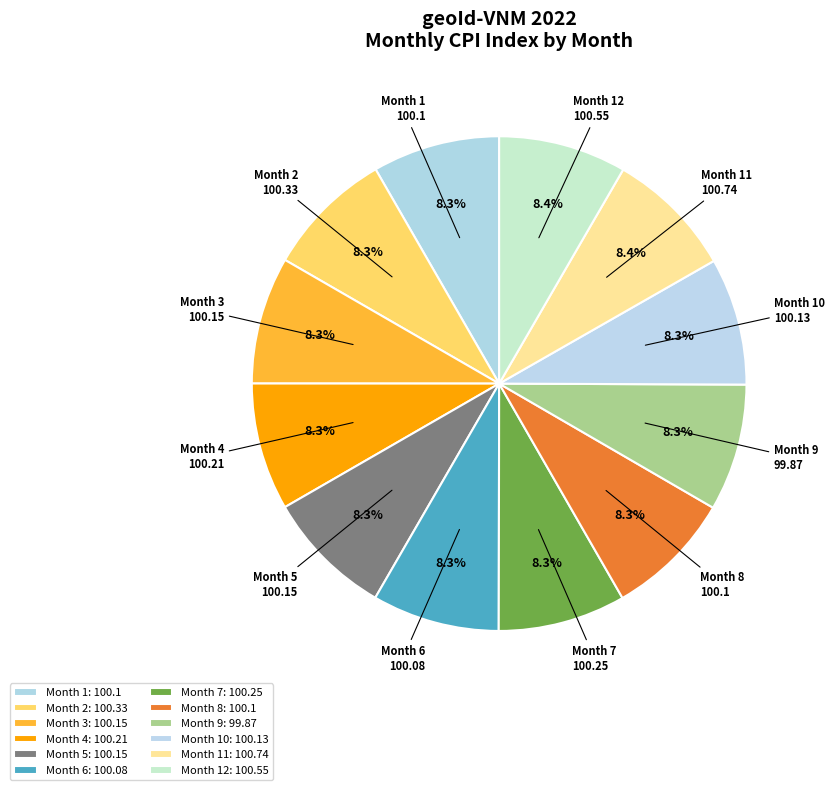

Which category has the biggest portion of the pie?

11